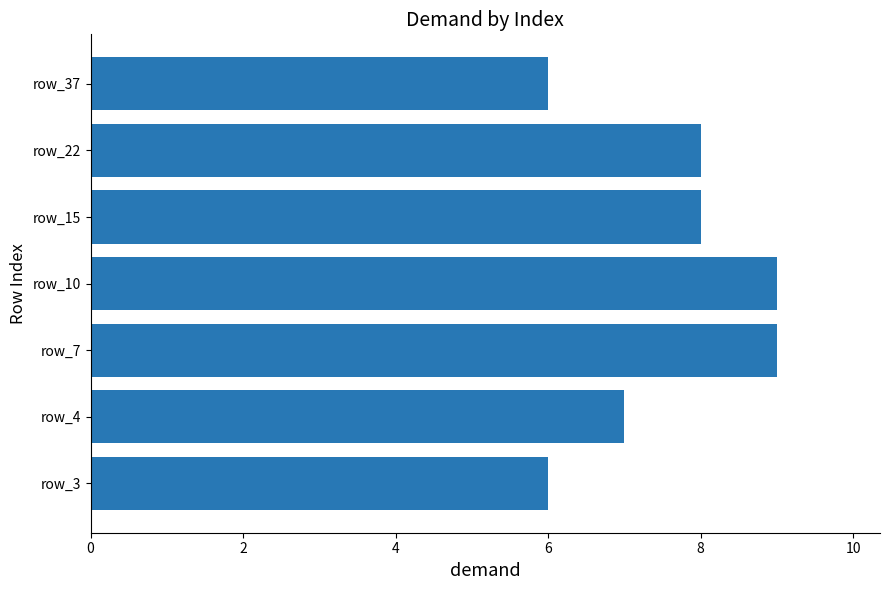

Reading bottom to top, what are all the values shown in this chart?

row_3=6	row_4=7	row_7=9	row_10=9	row_15=8	row_22=8	row_37=6